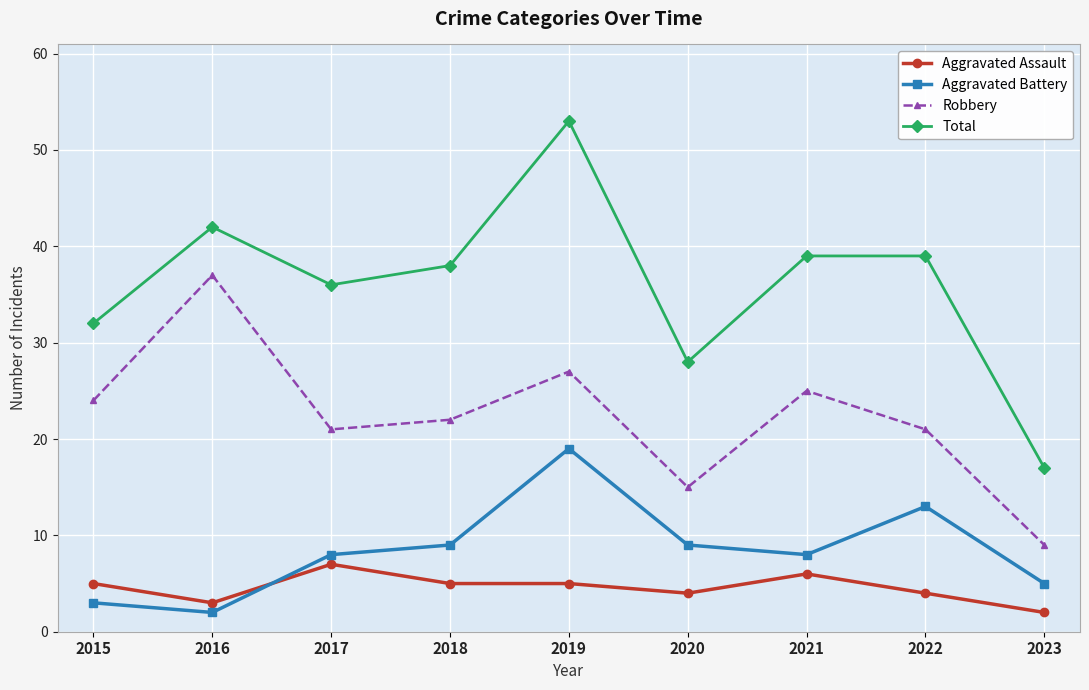

Reading left to right, extract all data points from this chart.

Aggravated Assault: 5	3	7	5	5	4	6	4	2
Aggravated Battery: 3	2	8	9	19	9	8	13	5
Robbery: 24	37	21	22	27	15	25	21	9
Total: 32	42	36	38	53	28	39	39	17